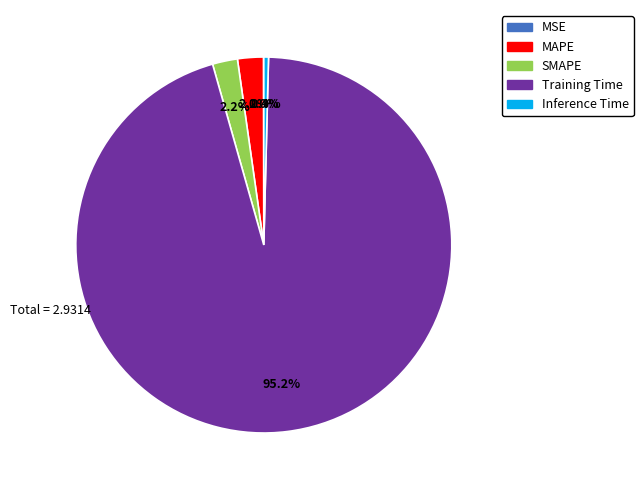

Which category has the biggest portion of the pie?

Training Time